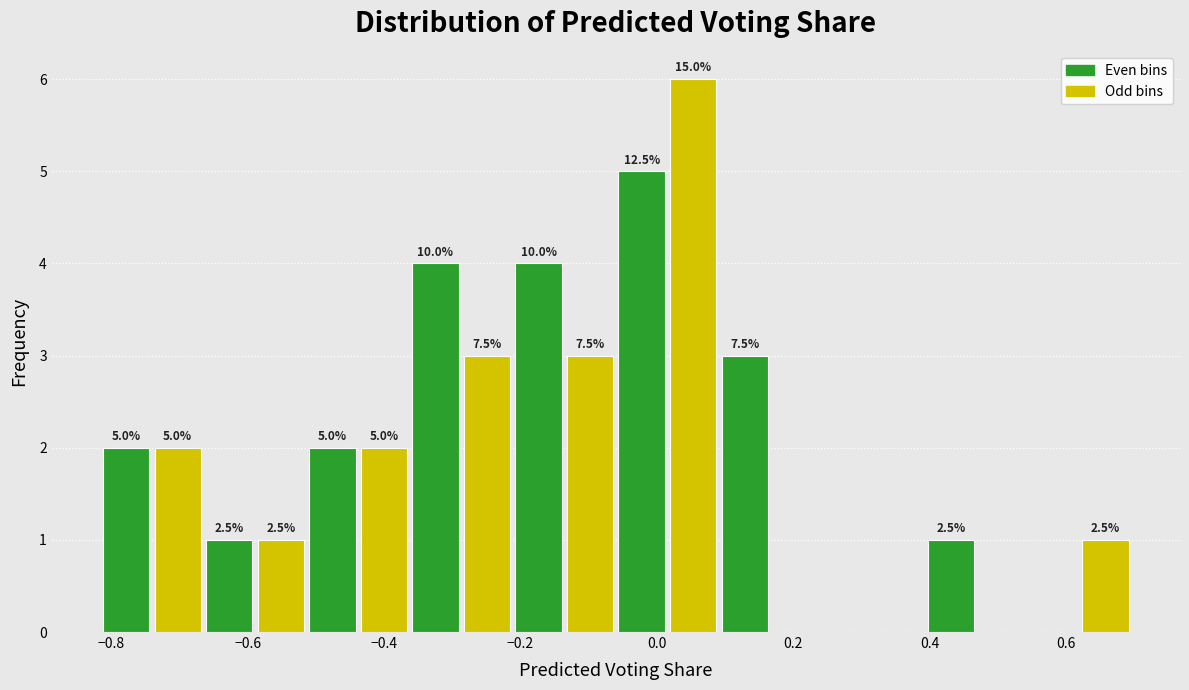

Read against the x-axis, roughly where is the centre of the tallest bar?

0.06